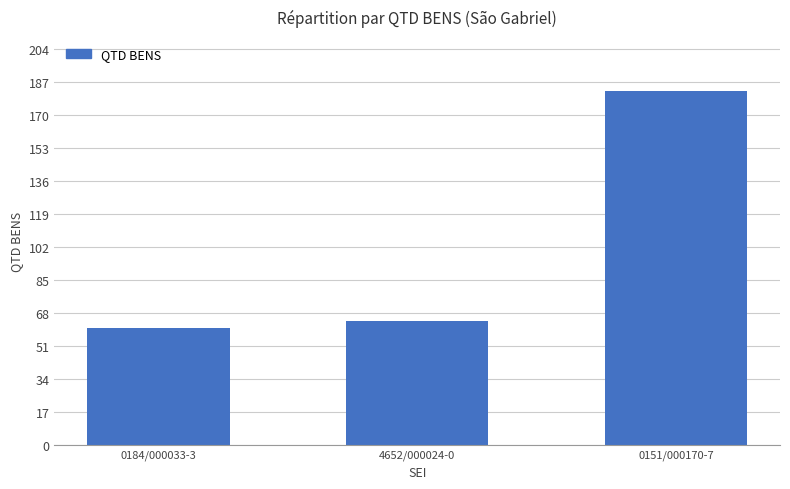

What is the label of the 1st bar from the right?

0151/000170-7